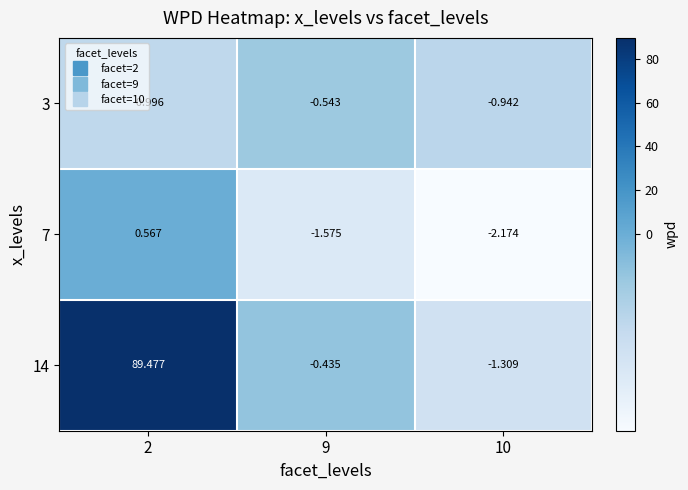

Between 10 and 2, which is larger?

10